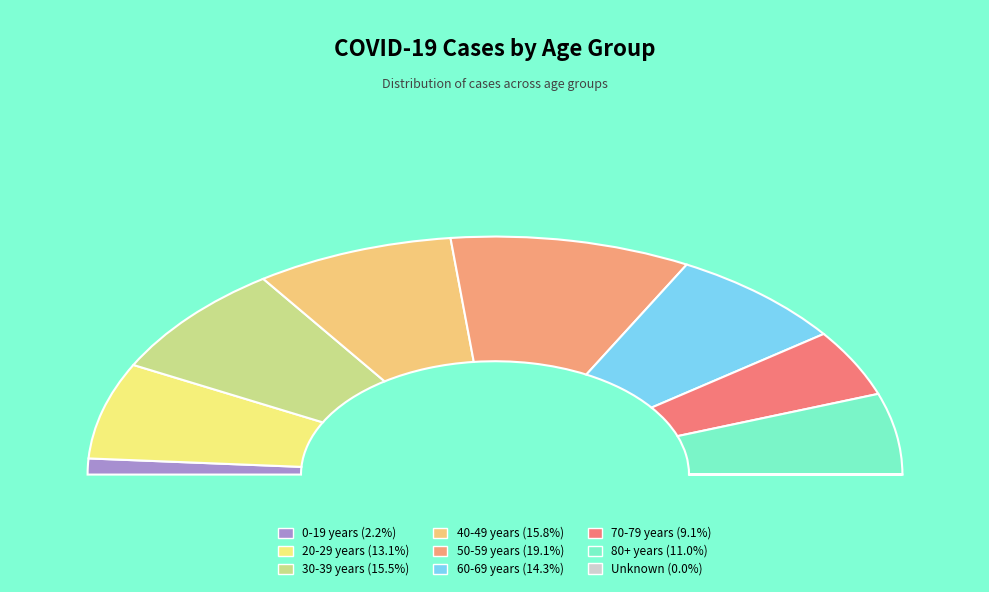

What percentage is the 40-49 years slice, to the nearest percent?

16%